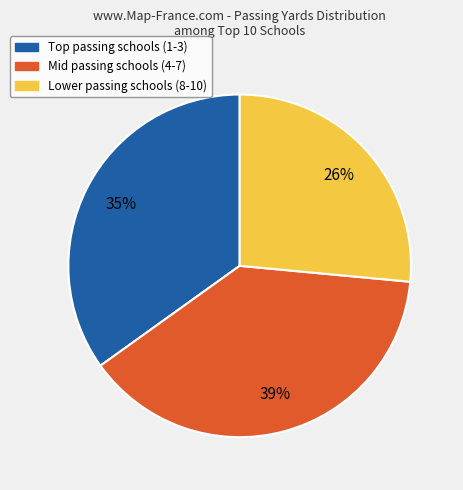

Is there a majority slice in this chart?

No